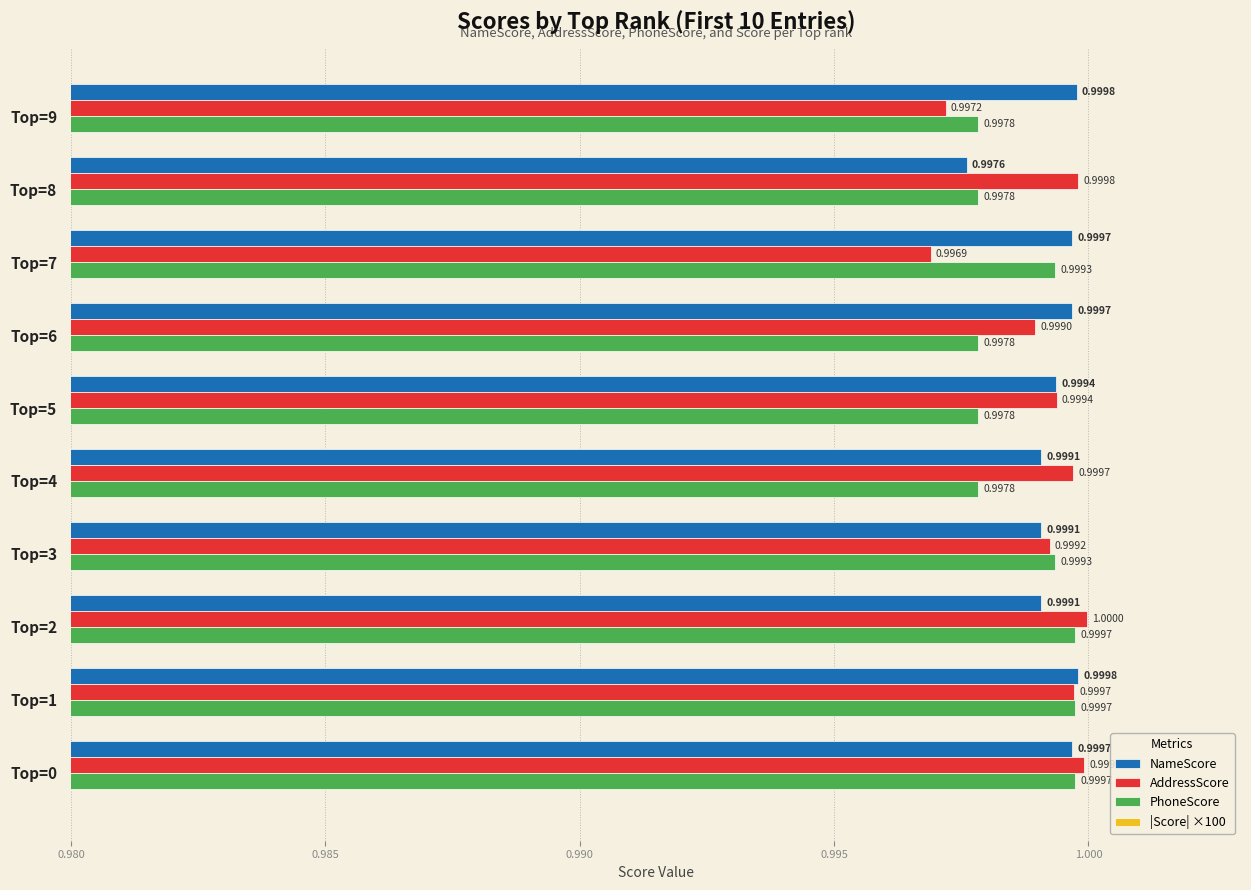

Between Top=5 and Top=2, which is larger?

Top=5